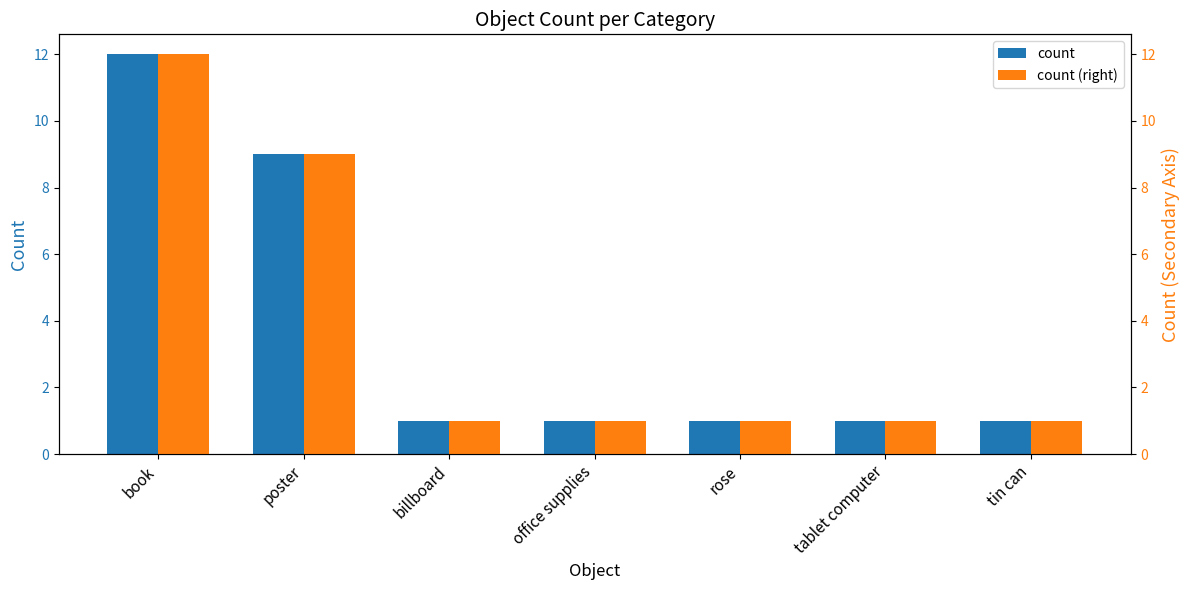

Rank the categories by count (right) value from highest to lowest.

book, poster, billboard, office supplies, rose, tablet computer, tin can